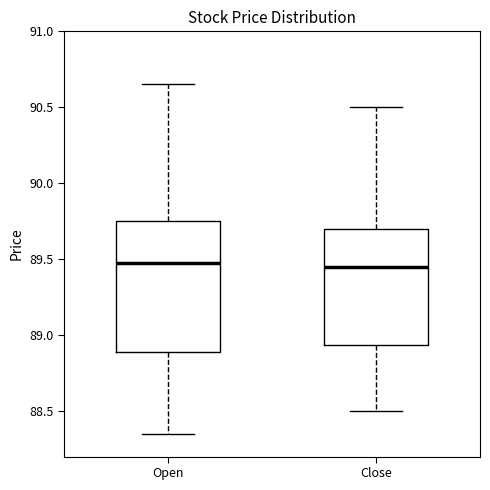

Reading left to right, transcribe this box plot: for each box, give where its median line is, the range the box spans, and where its two whiskers end, as read against the y-axis. The values are not printed on the chart, so give them approximately, as read against the axis.

Open: median 89.45, box 88.90 to 89.75, whiskers 88.35 to 90.65
Close: median 89.45, box 88.95 to 89.70, whiskers 88.50 to 90.50